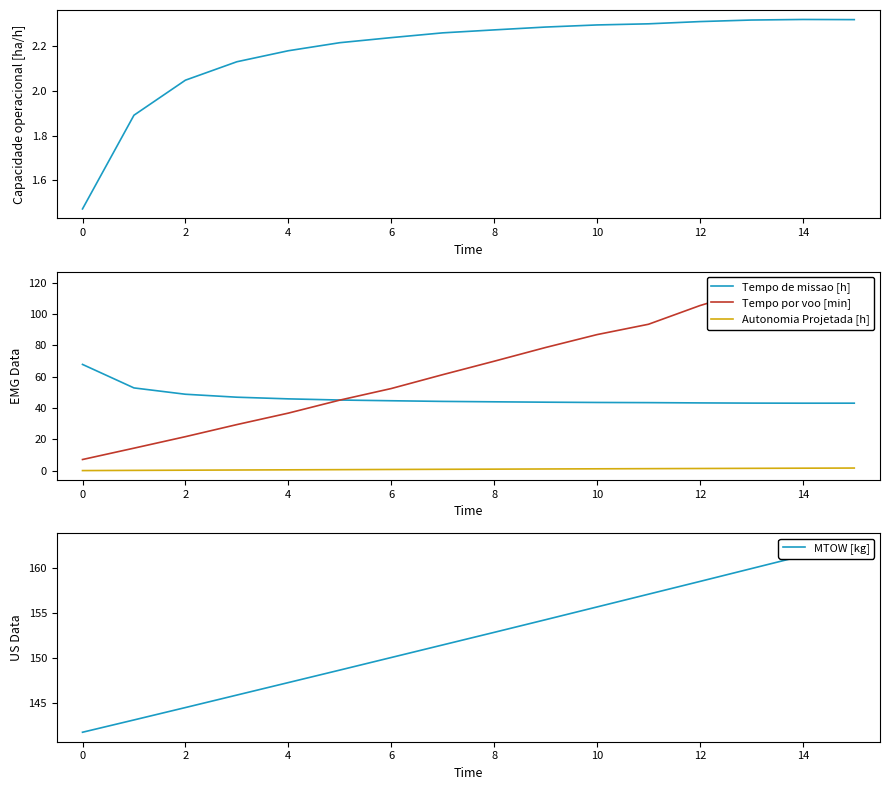

Which category has the highest value across all series?

15